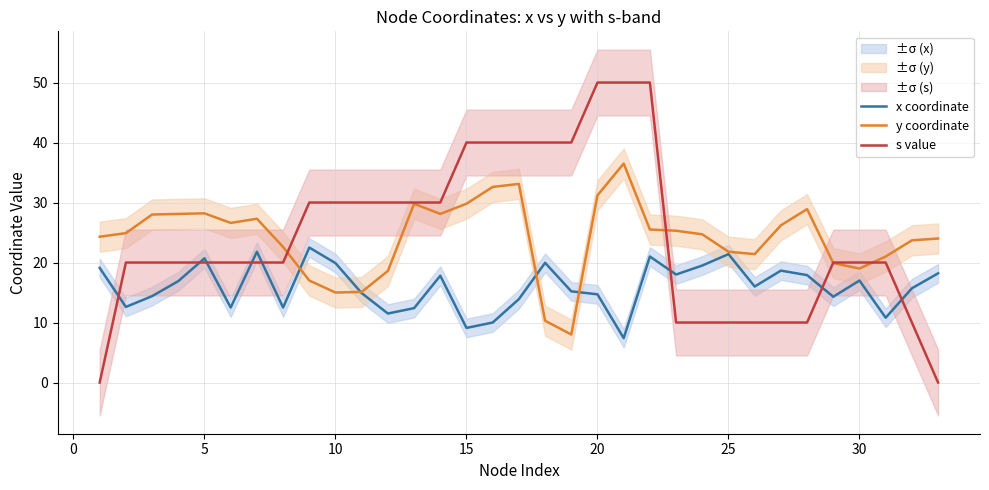

What is the sum of all x coordinate values?

528.2